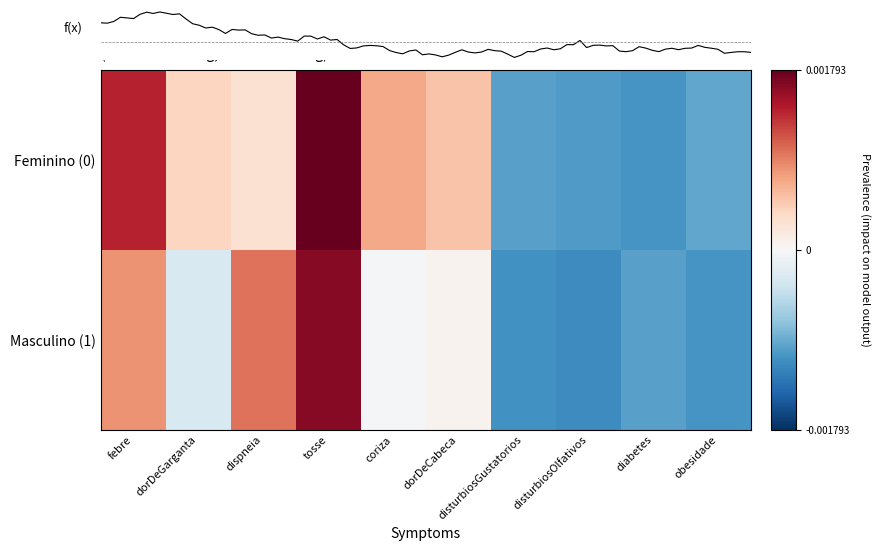

Between dispneia and dorDeGarganta, which is larger?

dorDeGarganta